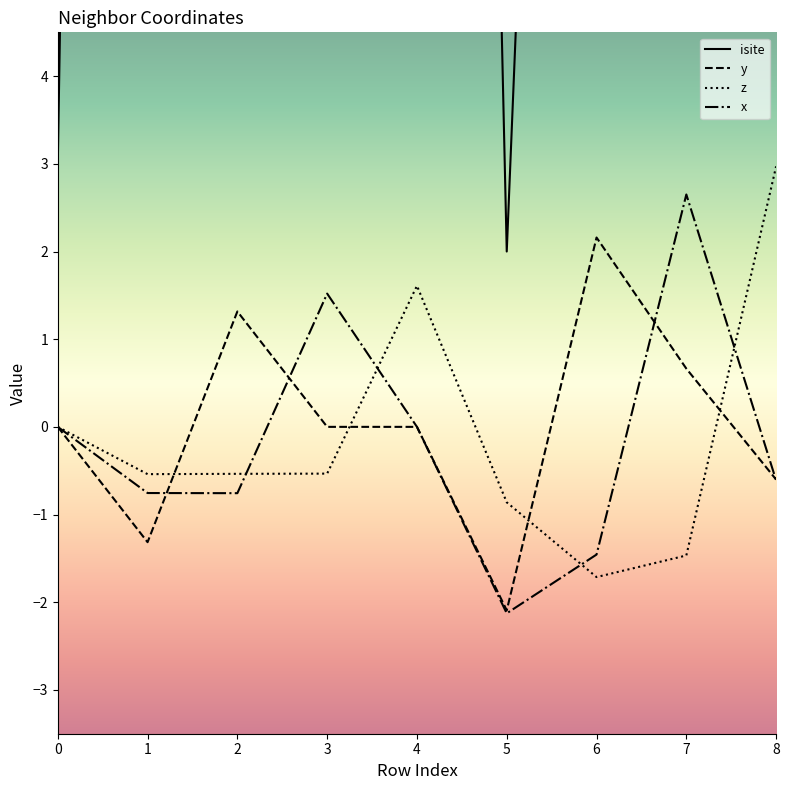

Is the value of y at 4 greater than the value of isite at 8?

No